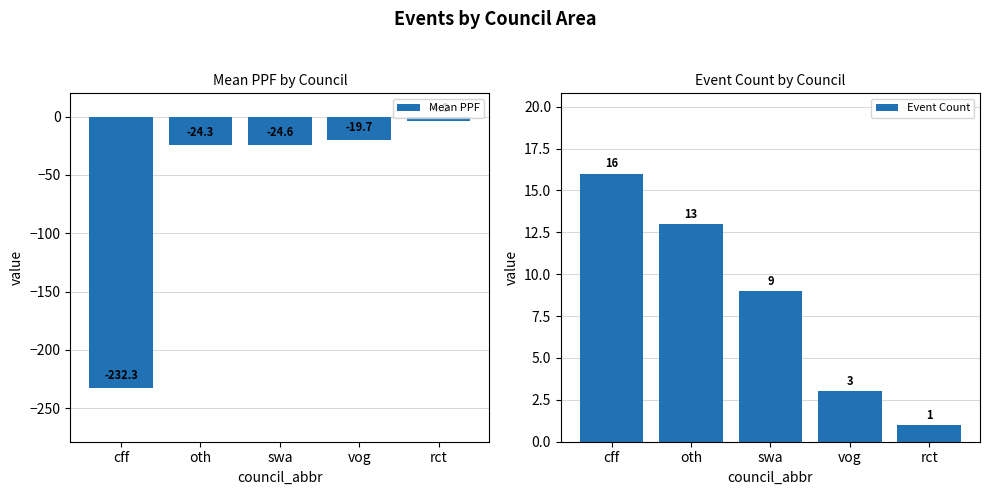

Which has a higher value, swa or vog?

vog